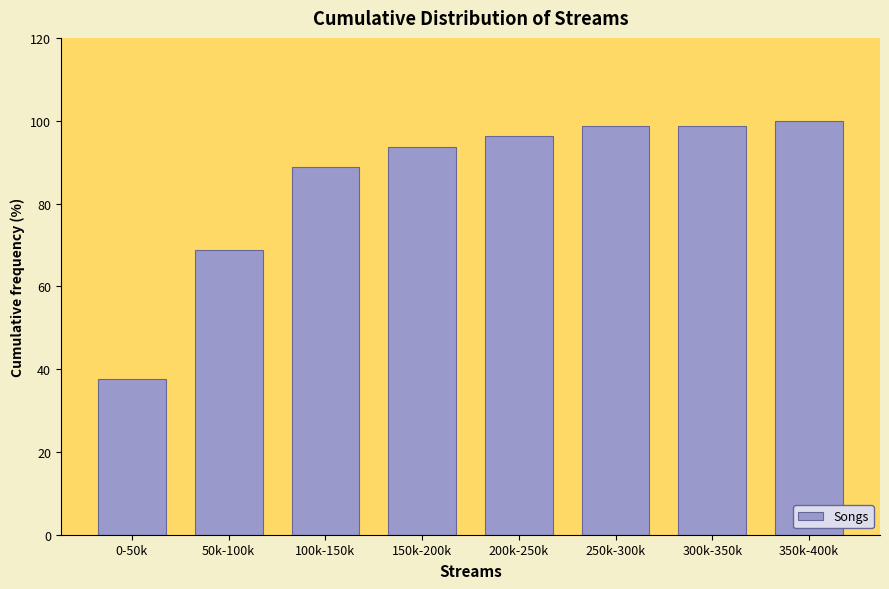

The value at 100k-150k is 88.8. True or false?

True